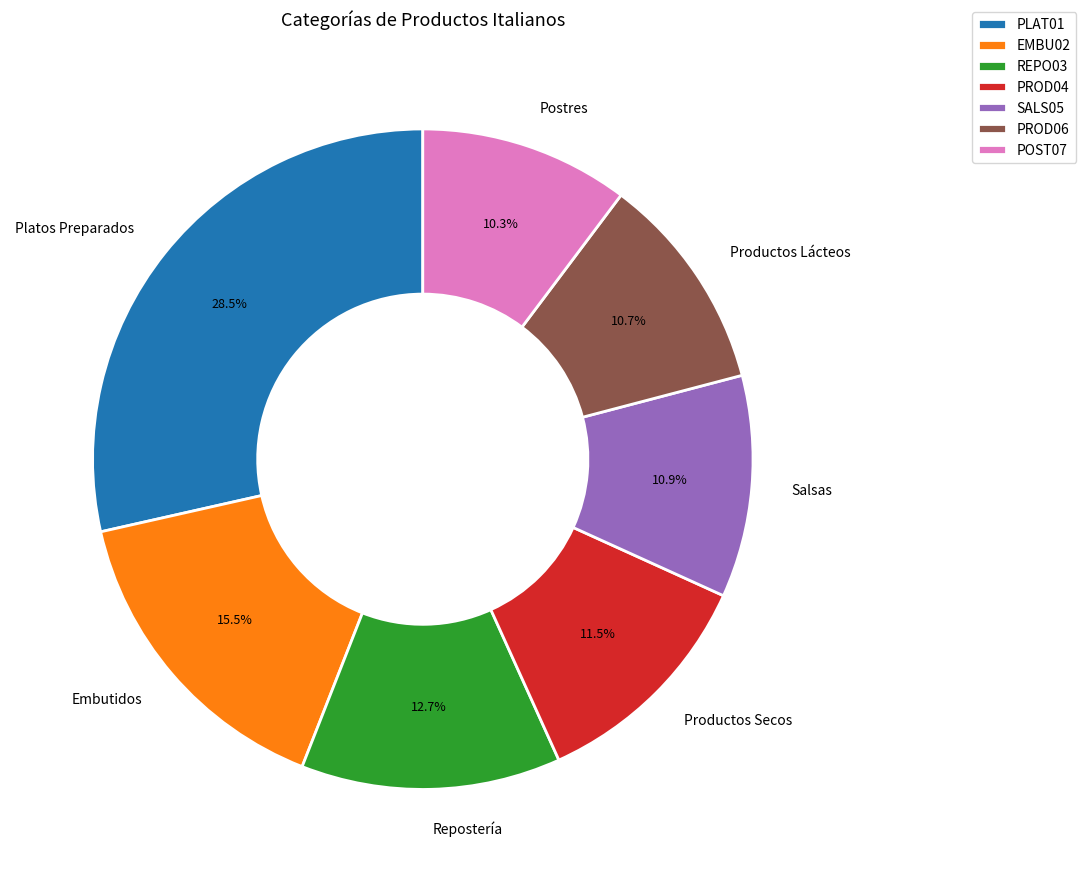

To the nearest percent, what is the average slice percentage?

14%